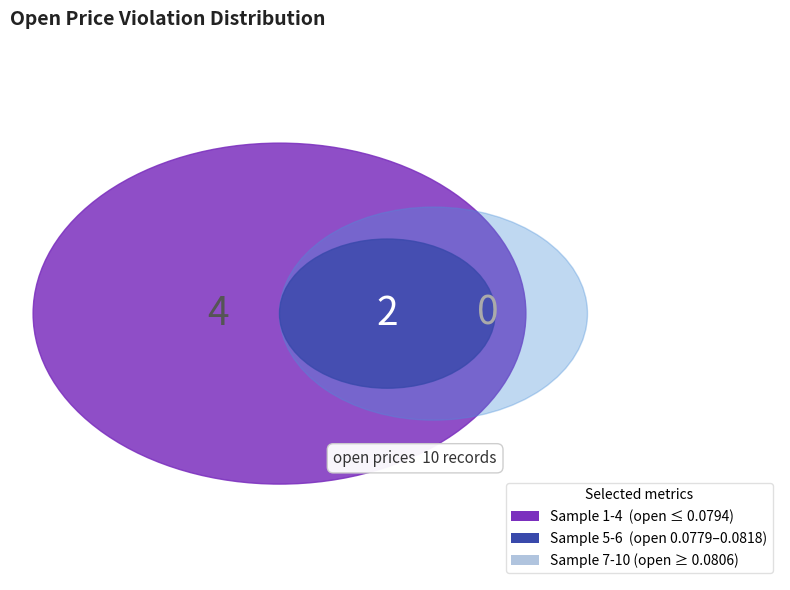

To the nearest percent, what is the difference between the 7 and 1 slice percentages?

1%